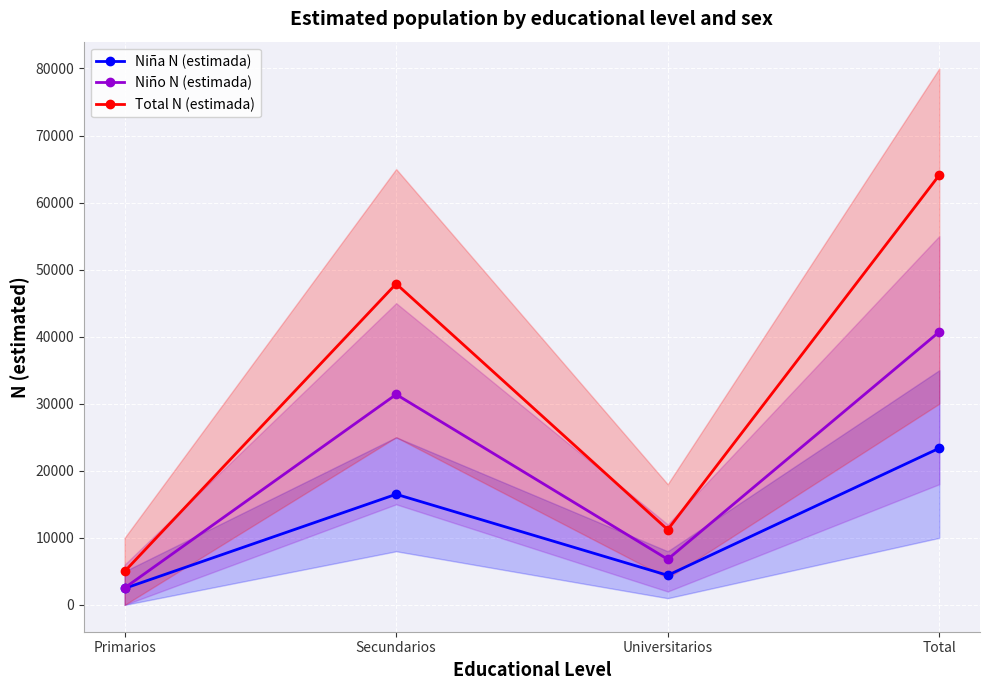

Reading left to right, transcribe all the data shown in this chart.

Niña N (estimada): Primarios=2457	Secundarios=16500	Universitarios=4412	Total=23369
Niño N (estimada): Primarios=2529	Secundarios=31390	Universitarios=6805	Total=40724
Total N (estimada): Primarios=4986	Secundarios=47890	Universitarios=11218	Total=64093